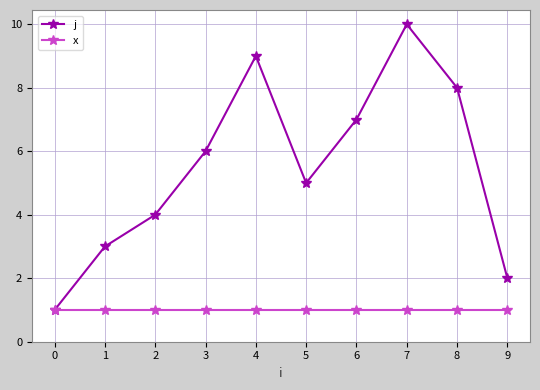

How many j values are between 3 and 8?

6